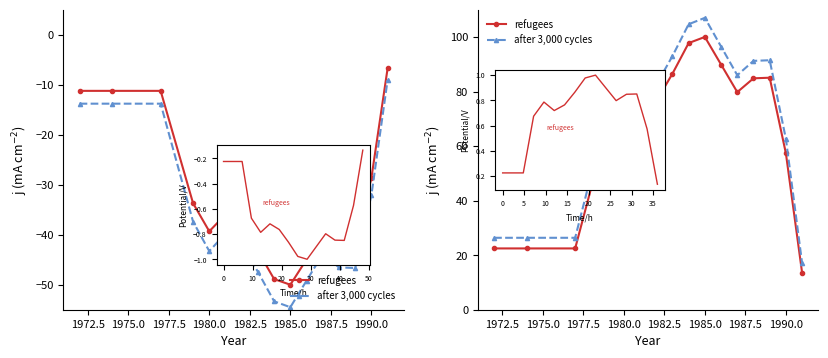

The after 3,000 cycles series shows 37.2 at 13. True or false?

False